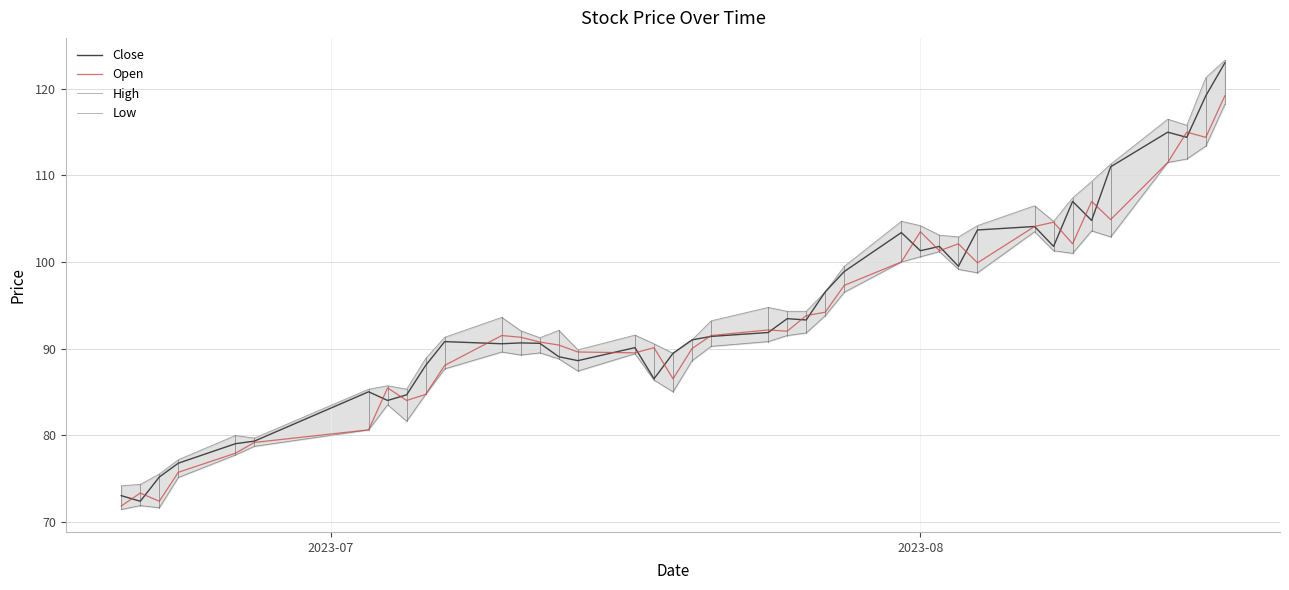

What is the minimum value for Open?

71.8